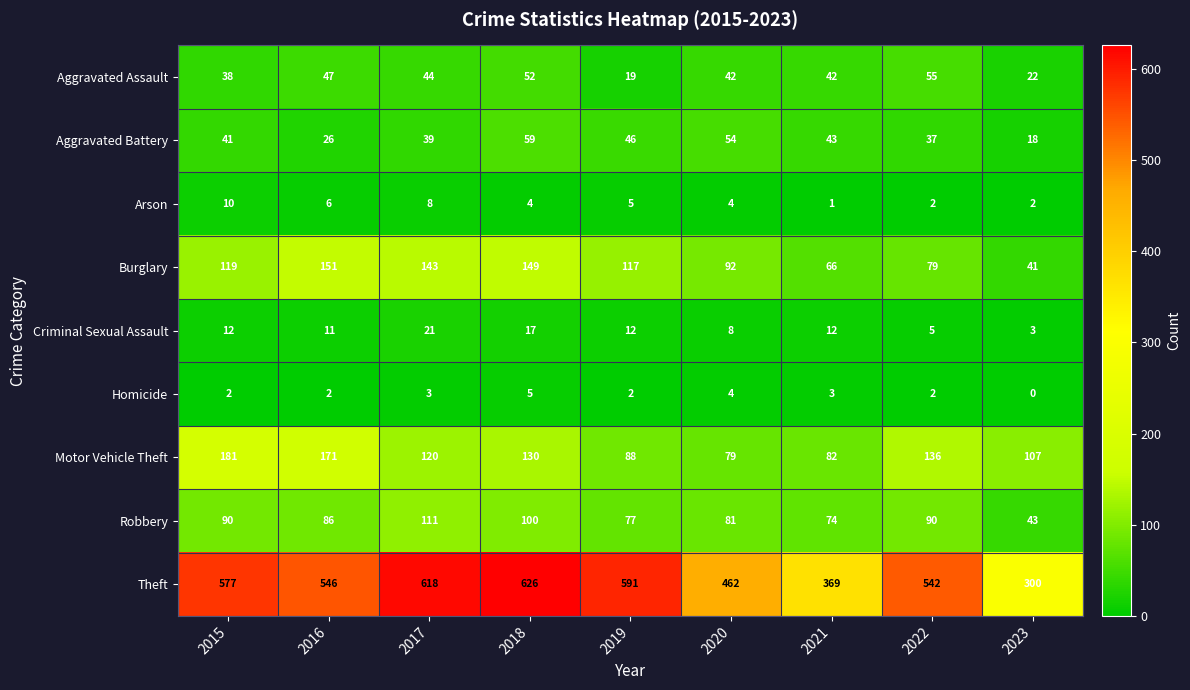

Count the number of categories in the chart.

9